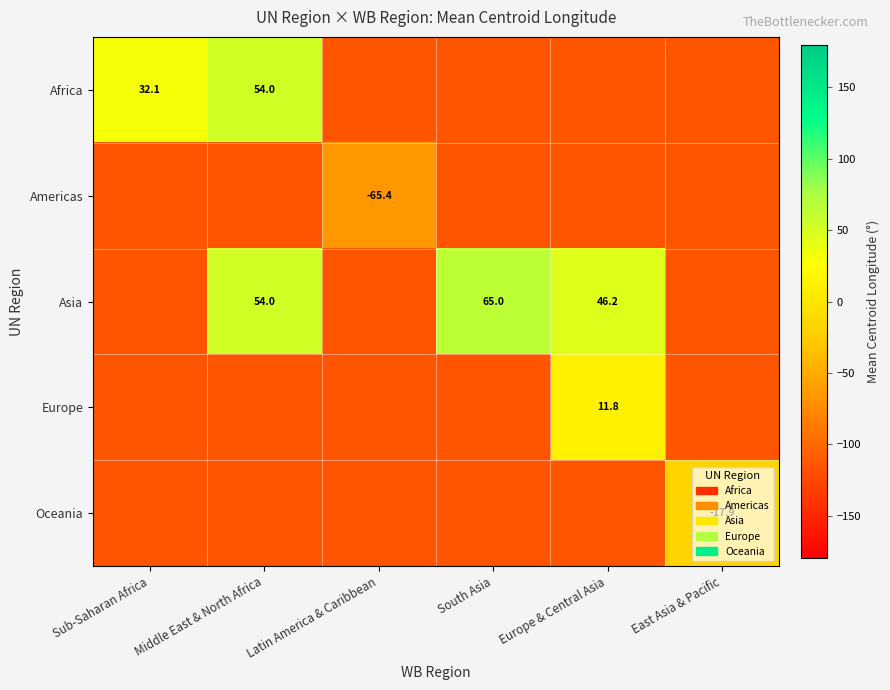

List the series in order of their peak value, lowest first.

Americas, Oceania, Europe, Africa, Asia